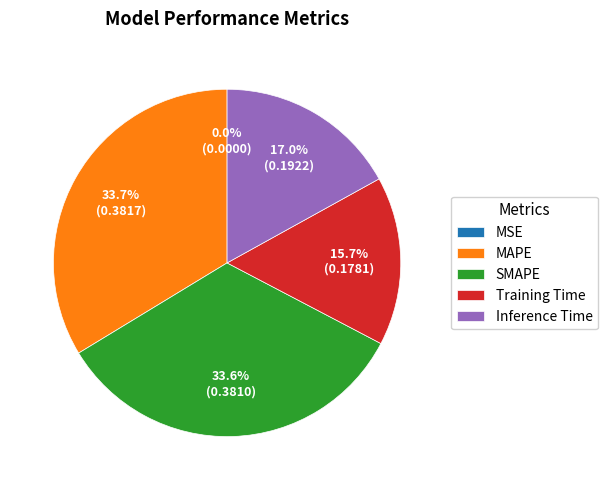

Does any single category account for the majority?

No